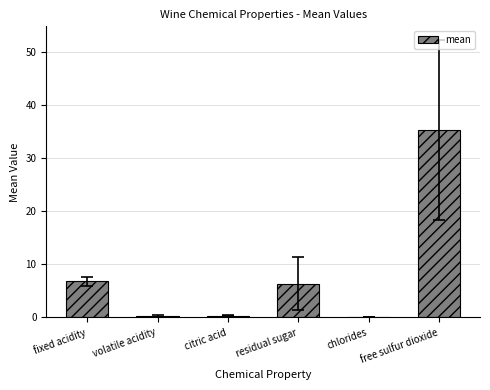

What value does the data have at residual sugar?

6.4